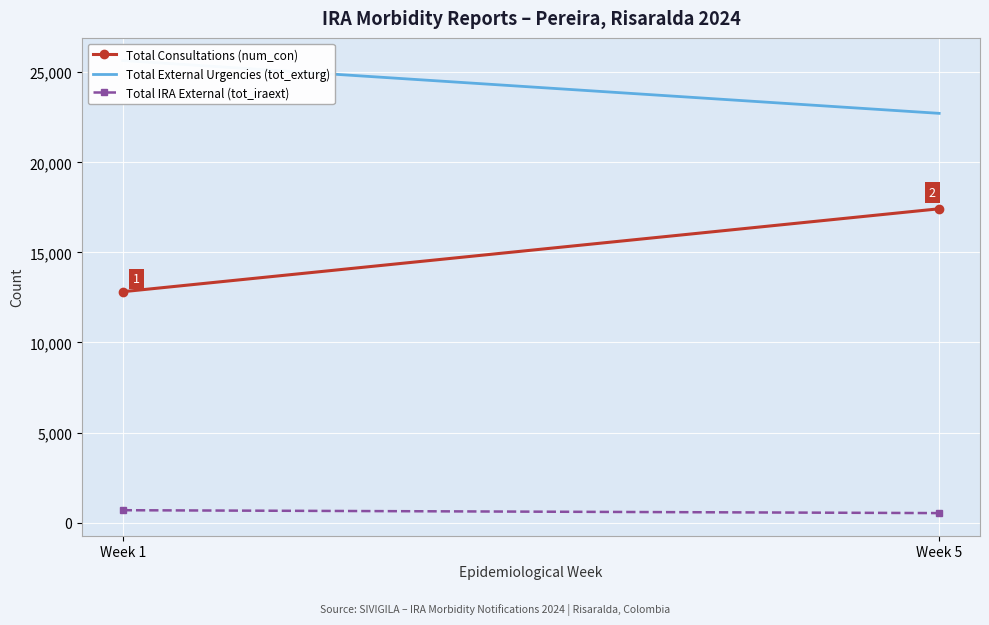

What is the difference between the highest and lowest values at Week 1?

24964